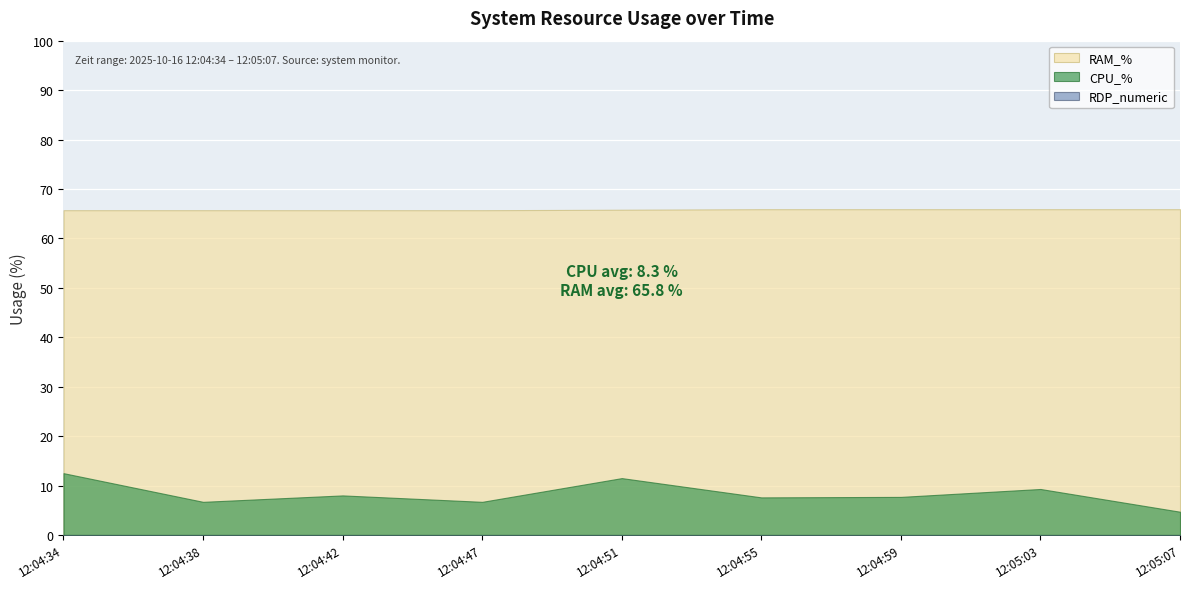

At how many categories does at least one series exceed 58?

9